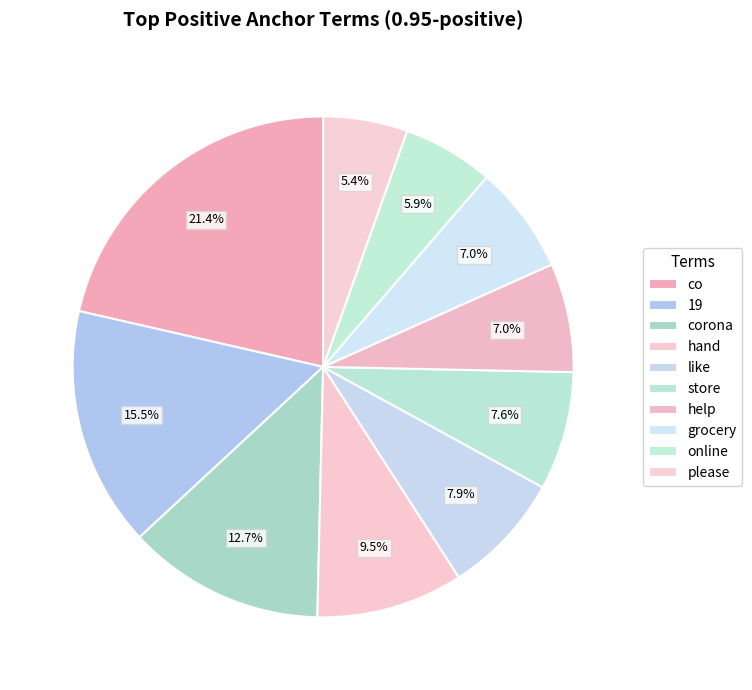

Which category has the smallest portion of the pie?

please